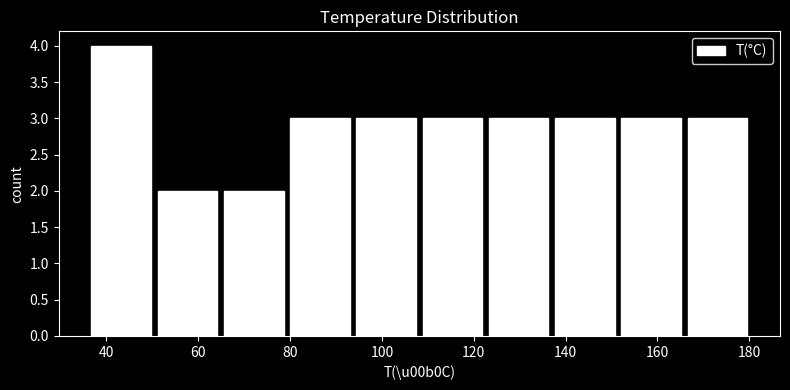

Which range on the x-axis has the tallest bar?

36 to 50